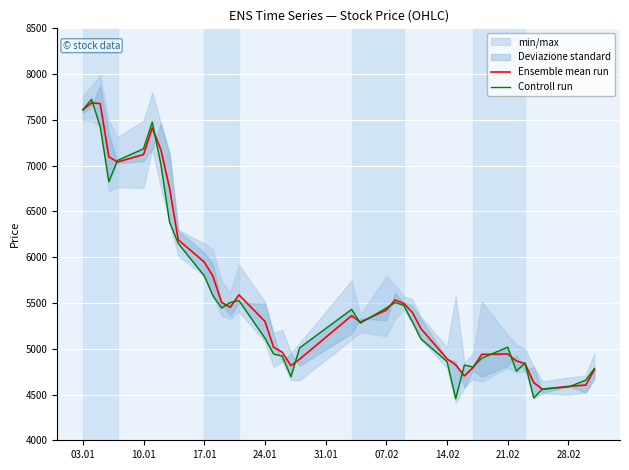

The value of Ensemble mean run at 17.01 is 5948.2. True or false?

True